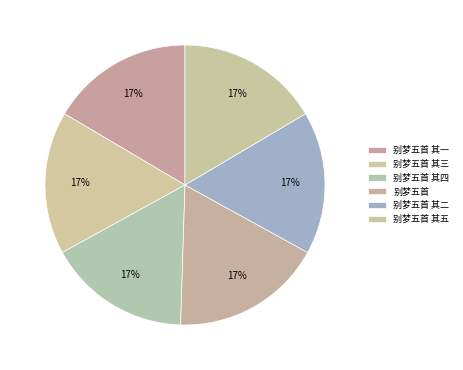

To the nearest percent, what percentage of the pie is 别梦五首 其三?

17%